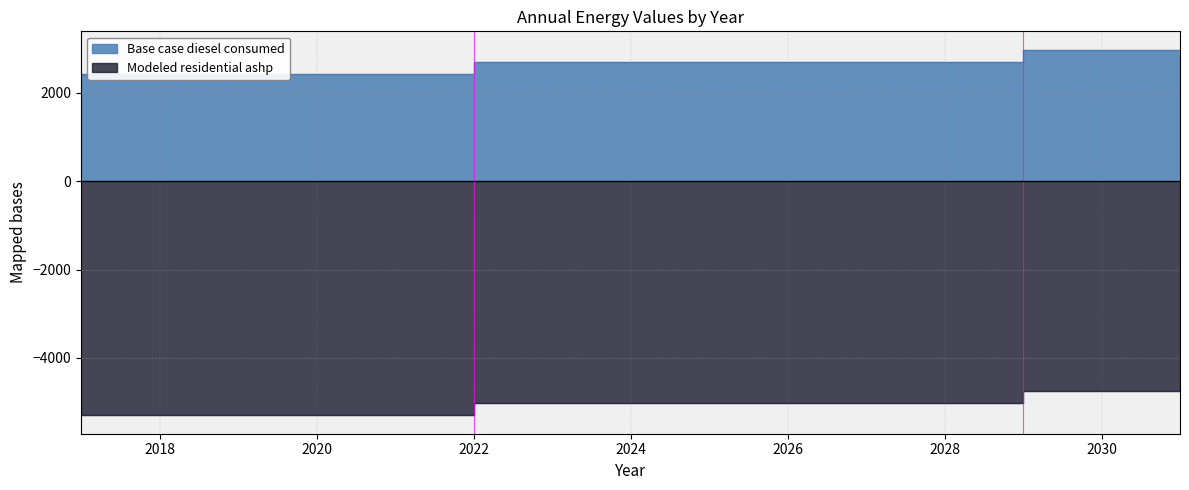

Count the number of data series in this chart.

2